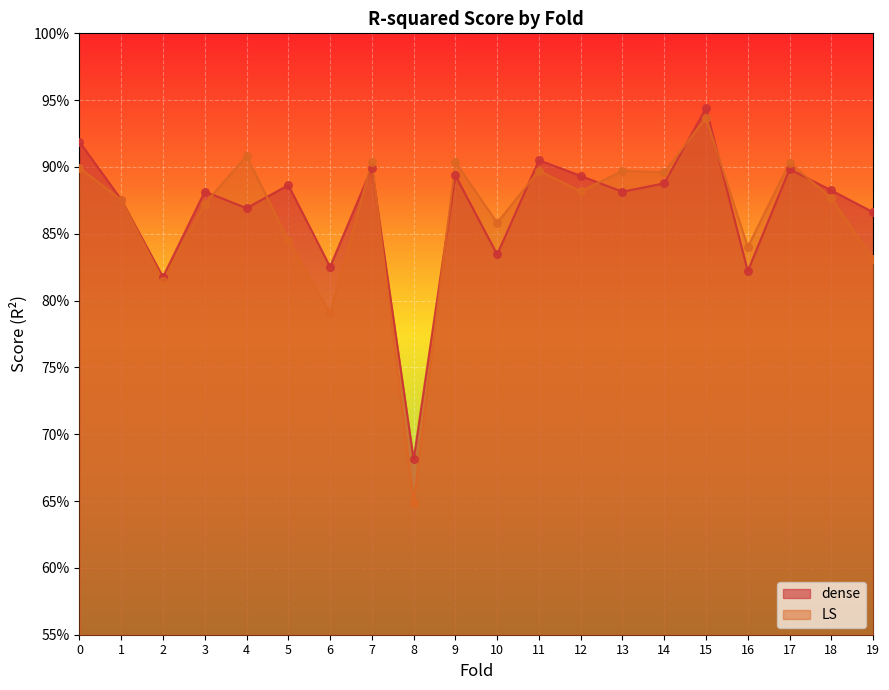

Which series reaches the maximum Y coordinate?

dense